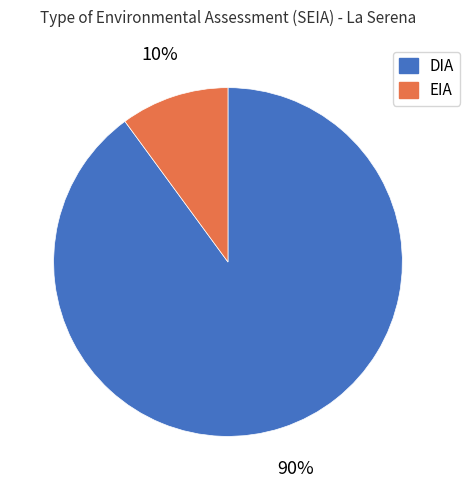

Which has a higher value, DIA or EIA?

DIA